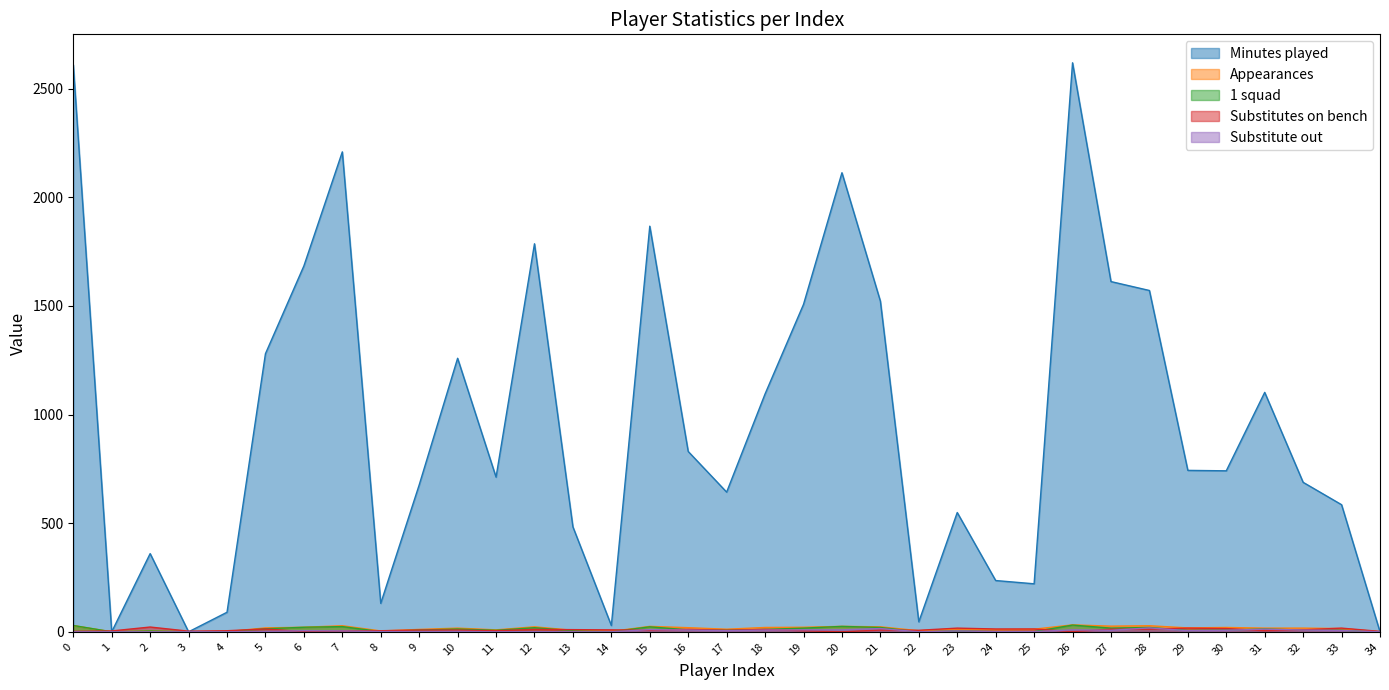

True or false: 1 squad and Minutes played cross at least once.

False